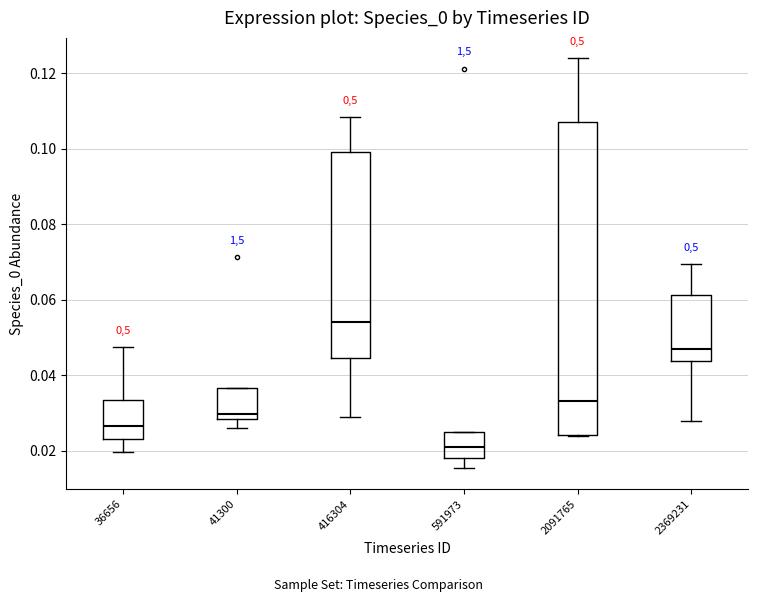

Which box is the tallest, from its lower edge to its upper edge?

2091765